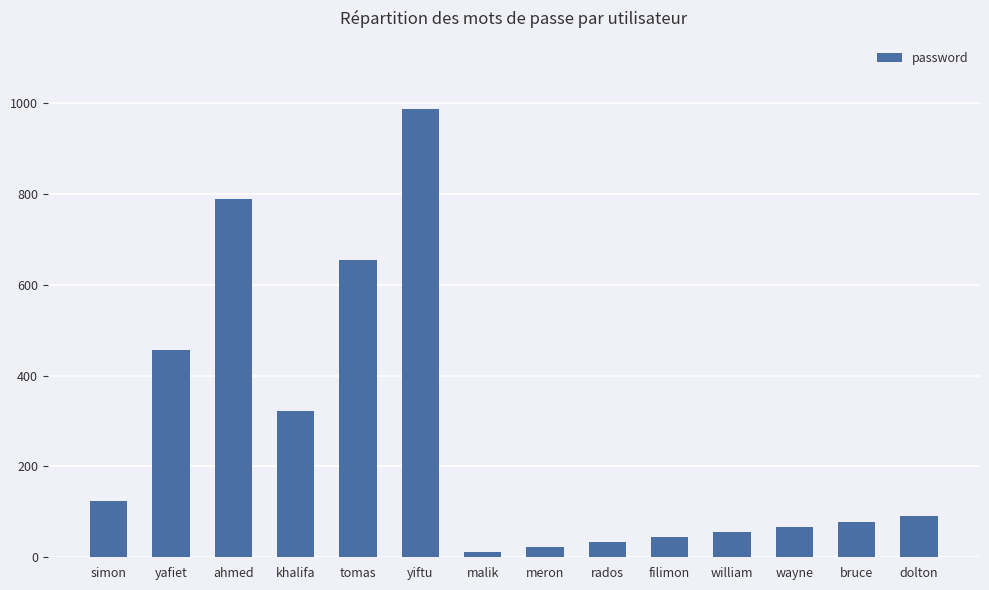

At which category does the chart reach its peak across all series?

yiftu